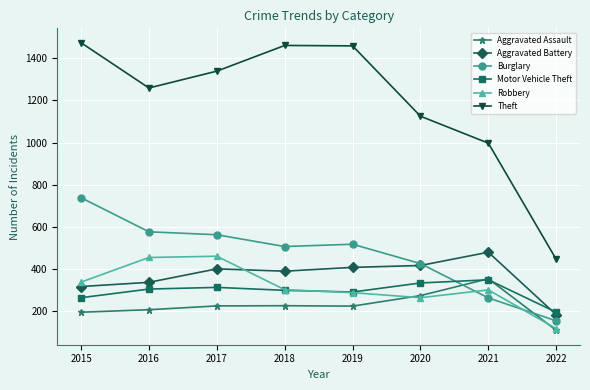

True or false: Motor Vehicle Theft has a value of 563 at 2020.

False